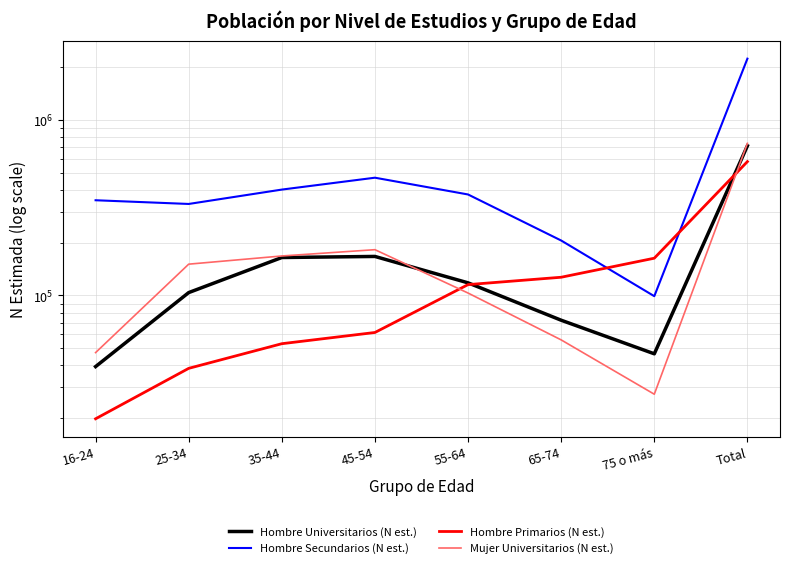

How many intersections are there between Hombre Universitarios (N est.) and Hombre Primarios (N est.)?

2